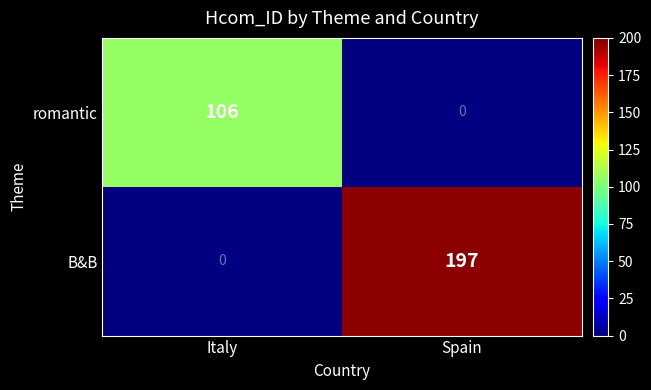

The romantic series shows 74 at Italy. True or false?

False